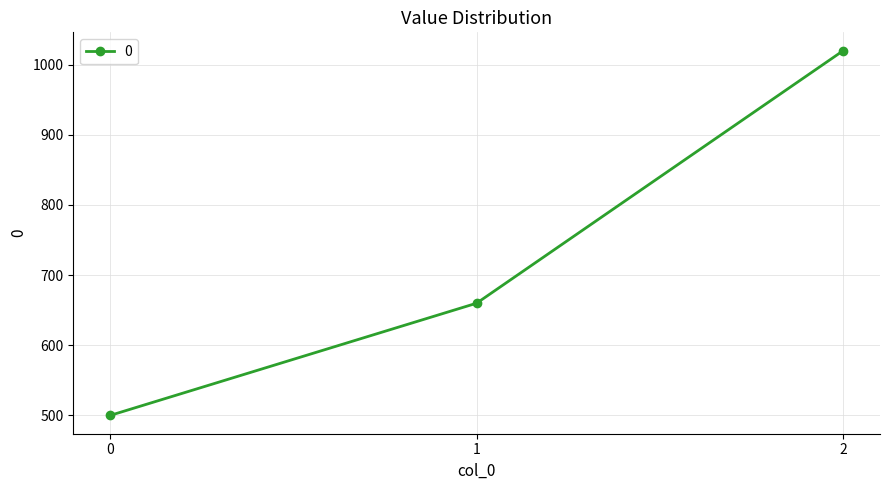

Does the chart have visible grid lines?

Yes